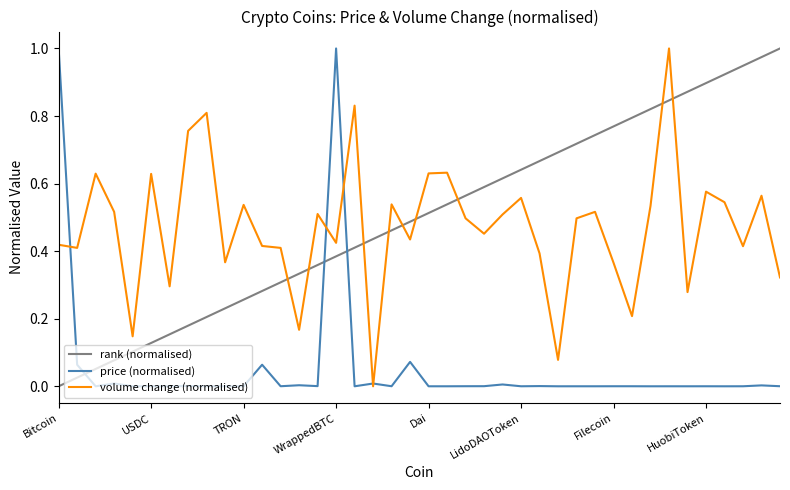

Which series ends up on top after the final intersection of price (normalised) and rank (normalised)?

rank (normalised)